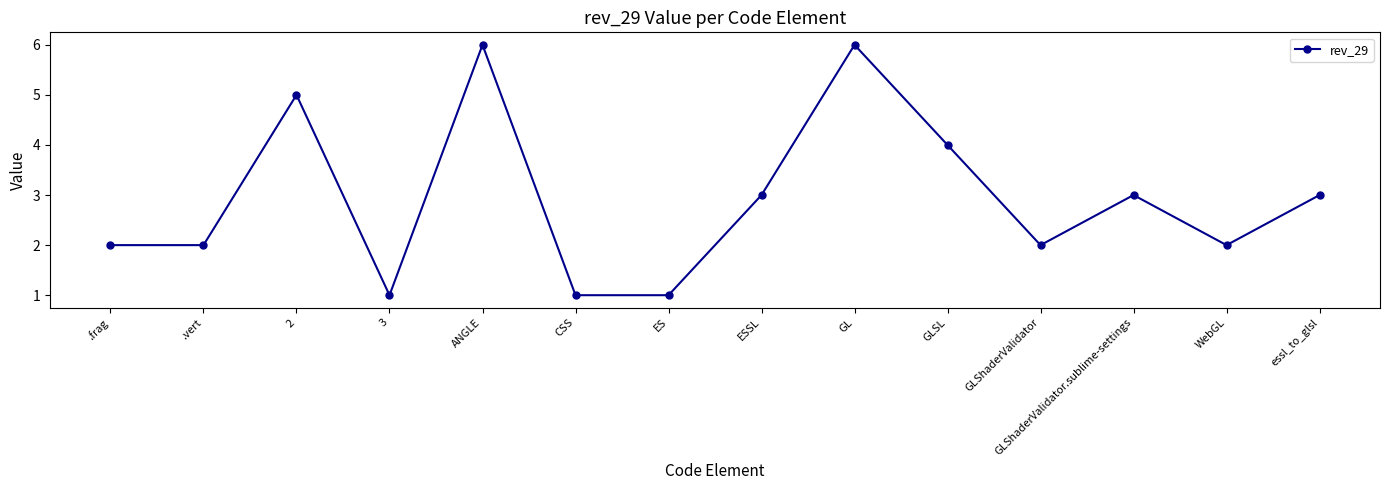

What position from the right is GLSL?

5